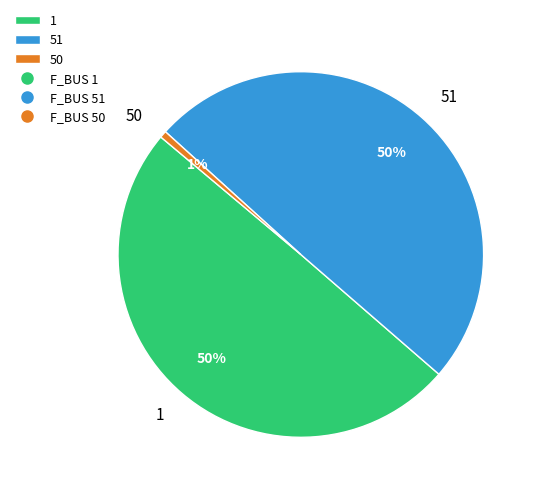

Does 1 account for over 50% of the chart?

No